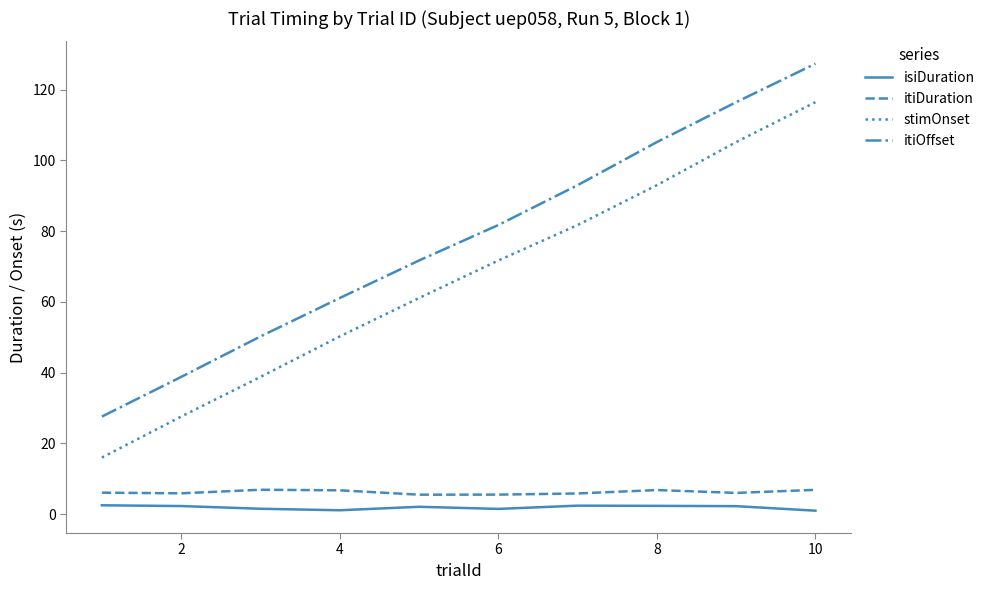

List the series in order of their peak value, highest first.

itiOffset, stimOnset, itiDuration, isiDuration